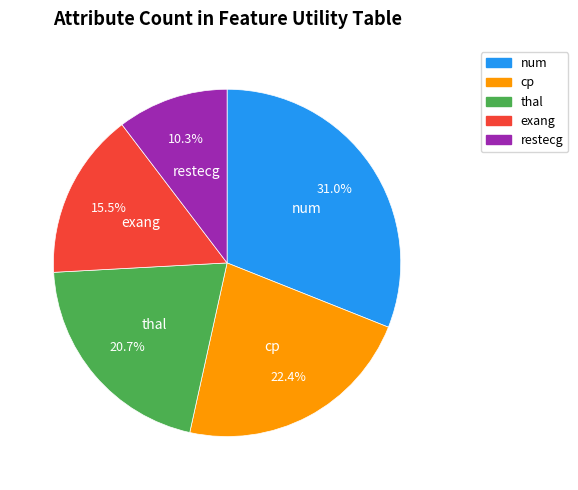

Is there any slice that represents more than half of the pie?

No